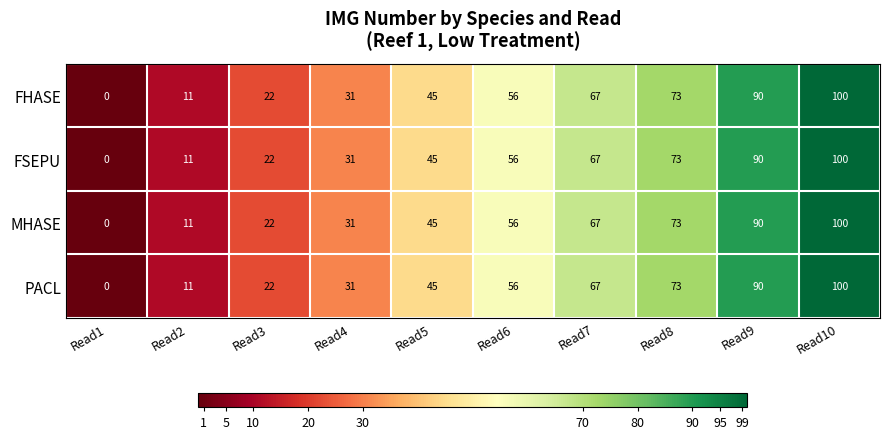

At which label does FSEPU reach its minimum?

Read1